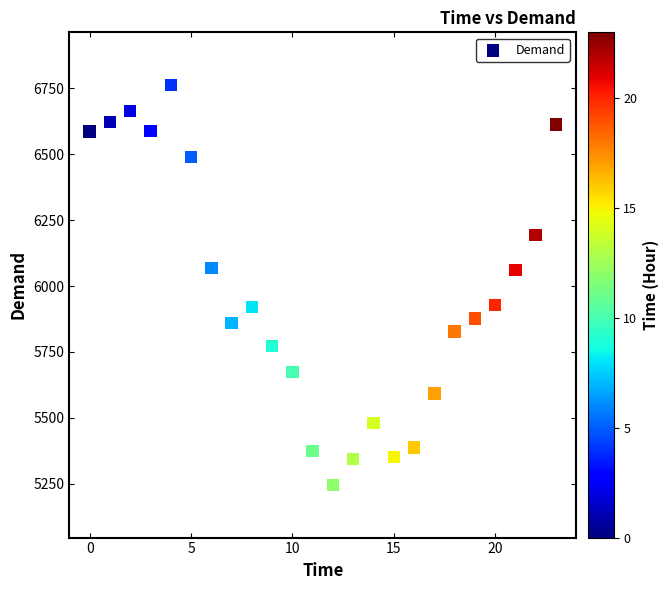

What is the range of Y values (max minus min)?

1516